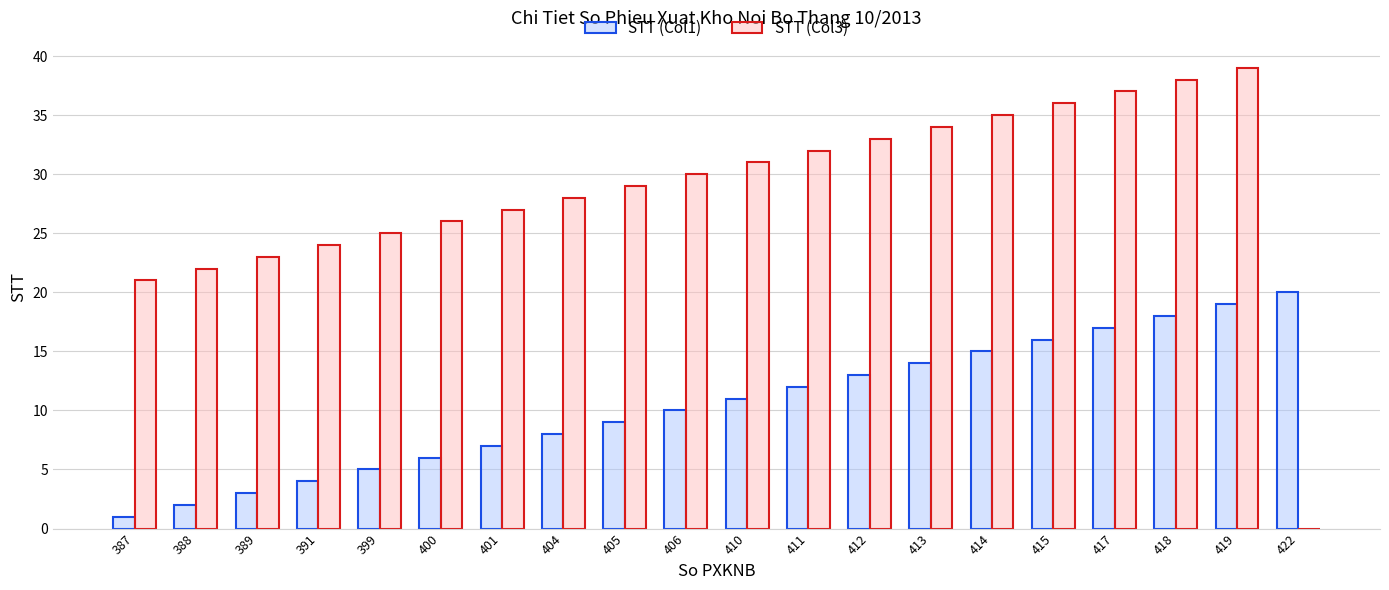

What is the spread (max minus min) of values at 387?

20